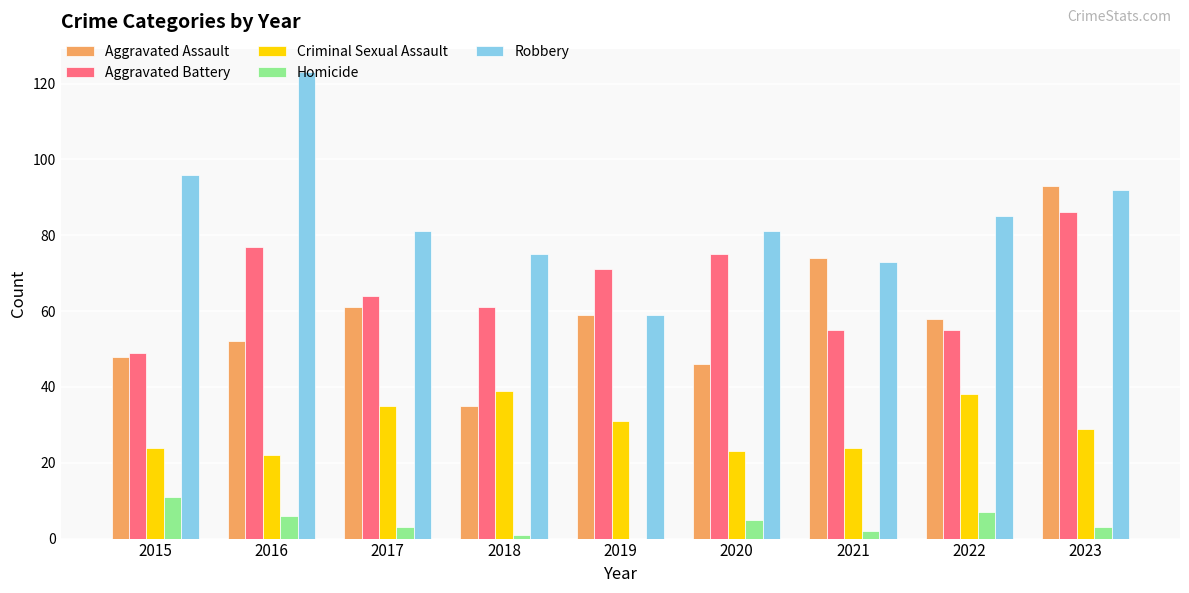

Reading left to right, what are all the values shown in this chart?

Aggravated Assault: 48	52	61	35	59	46	74	58	93
Aggravated Battery: 49	77	64	61	71	75	55	55	86
Criminal Sexual Assault: 24	22	35	39	31	23	24	38	29
Homicide: 11	6	3	1	0	5	2	7	3
Robbery: 96	123	81	75	59	81	73	85	92